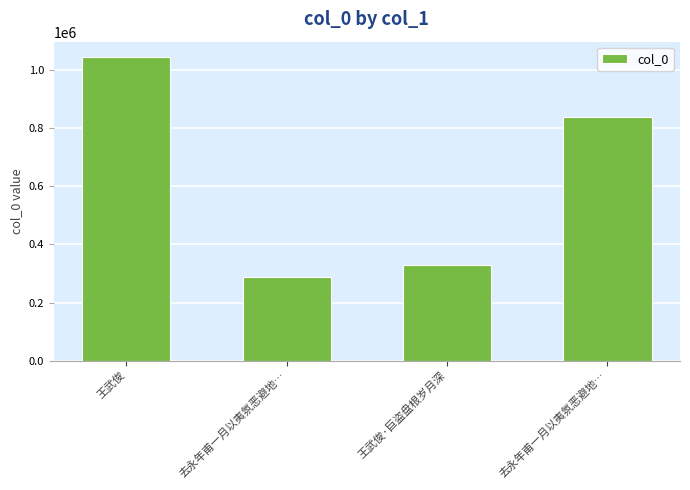

Read the value at 王武俊·巨盗盘根岁月深, to the nearest 50.

329650